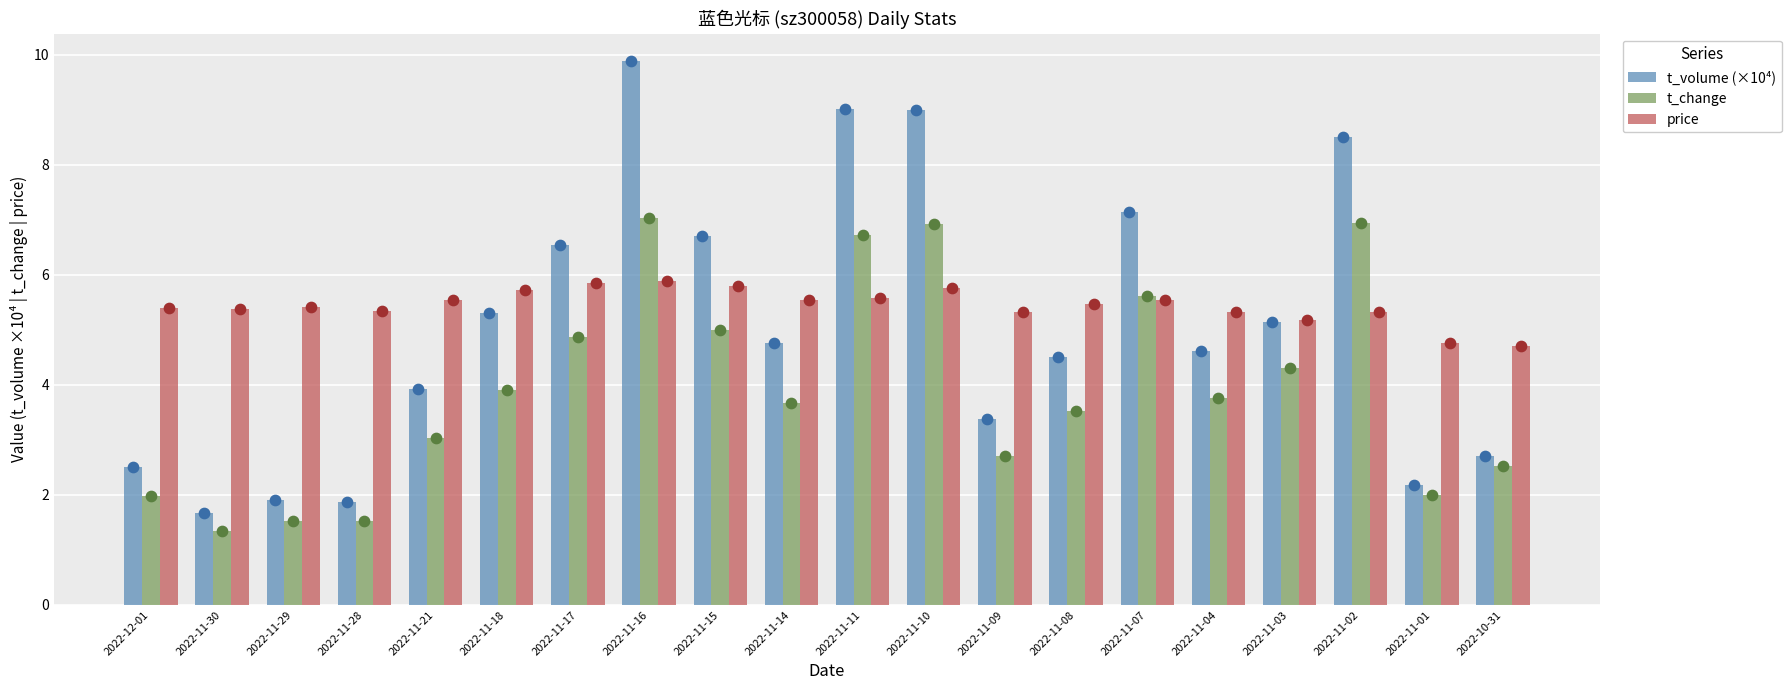

At how many categories does at least one series exceed 9?

3